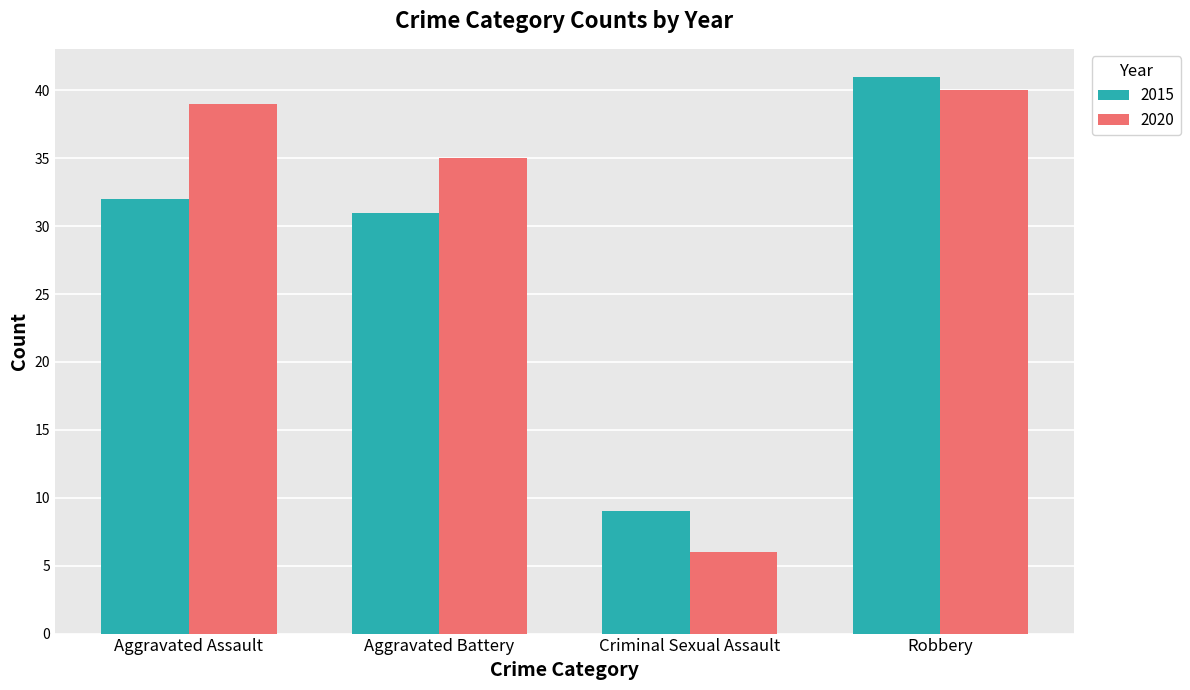

How many series are shown in this chart?

2